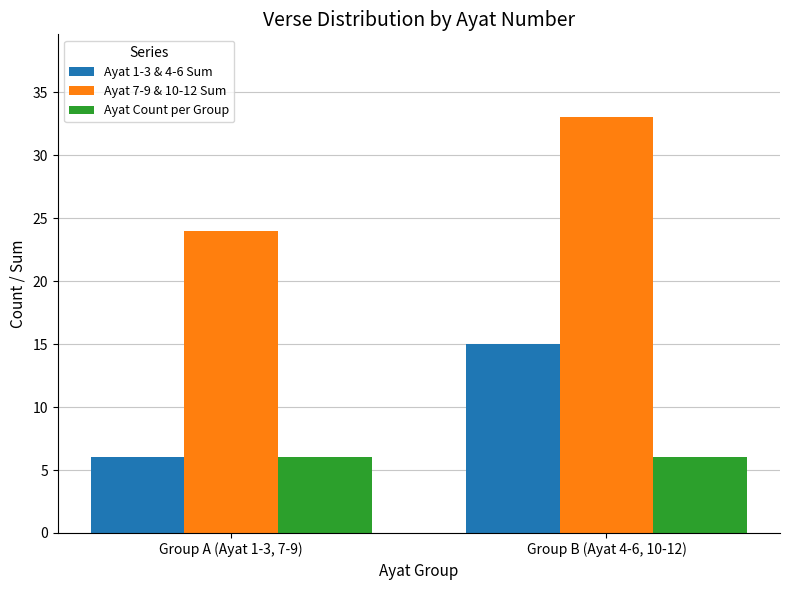

Reading left to right, what are all the values shown in this chart?

Ayat 1-3 & 4-6 Sum: 6	15
Ayat 7-9 & 10-12 Sum: 24	33
Ayat Count per Group: 6	6